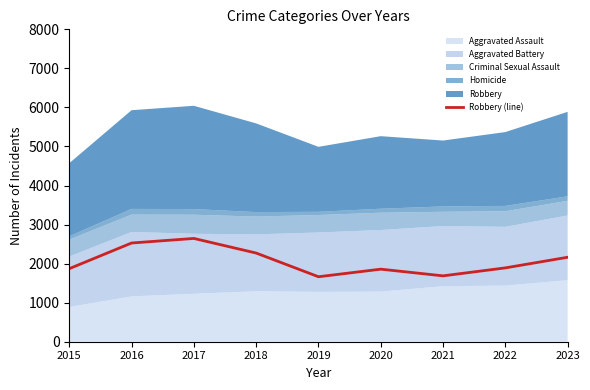

Is it true that the value at 2018 is 2271?

True